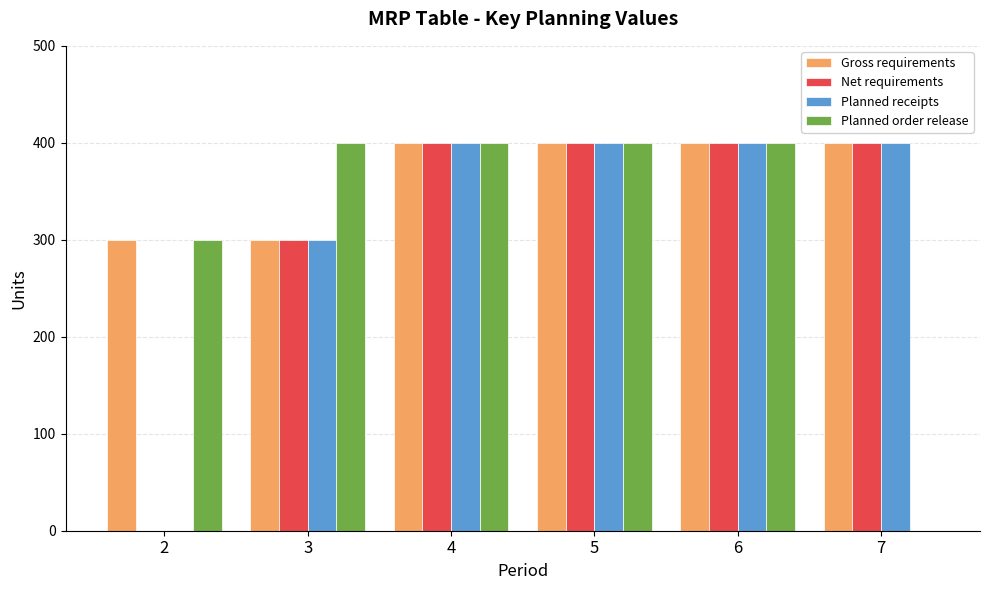

Reading left to right, what are all the values shown in this chart?

Gross requirements: 300	300	400	400	400	400
Net requirements: 0	300	400	400	400	400
Planned receipts: 0	300	400	400	400	400
Planned order release: 300	400	400	400	400	0